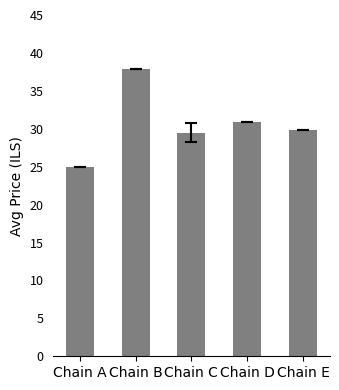

How many values are below 29?

1